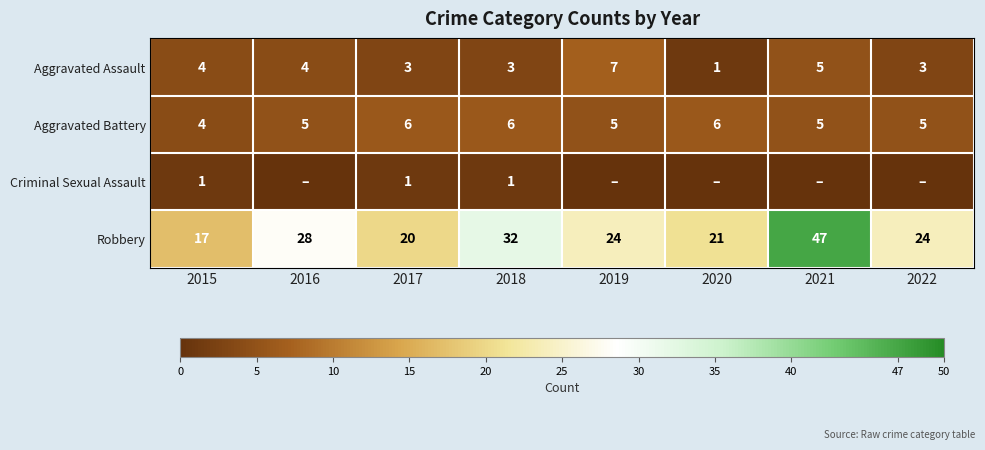

Which has a higher value, 2015 or 2020?

2015